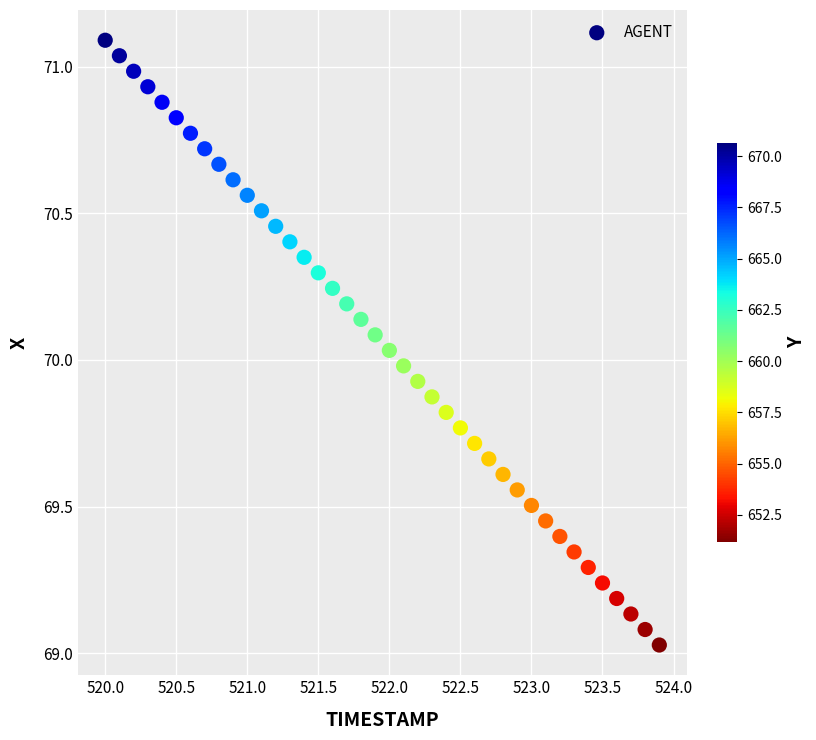

What is the range of X values (max minus min)?

3.9